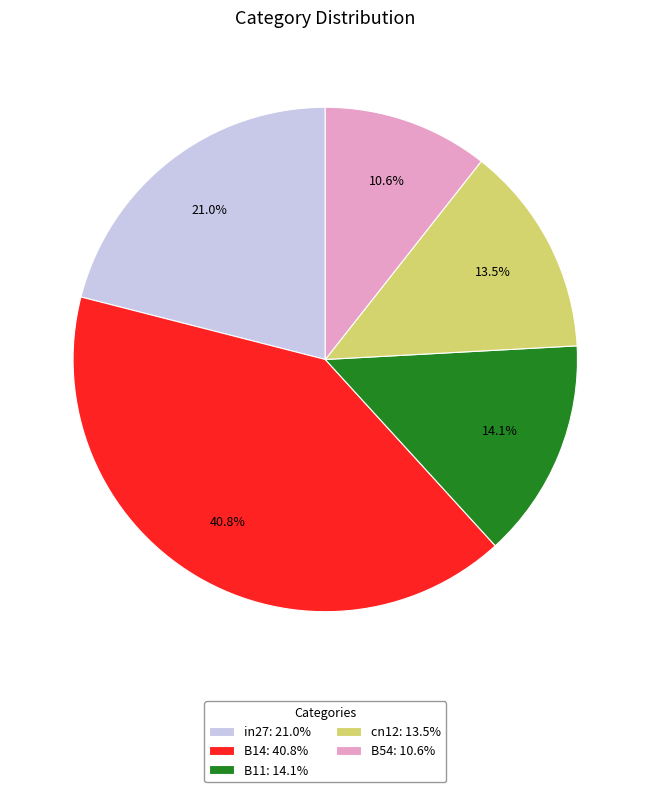

True or false: B14 accounts for 41% of the total.

True